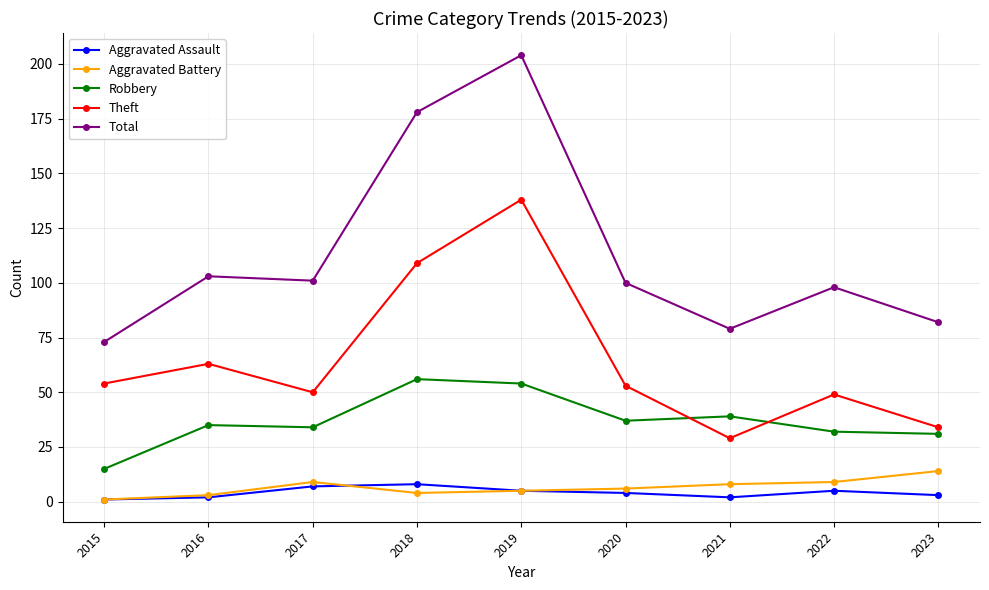

What is the value of the Aggravated Assault point at the 8th from the left?

5